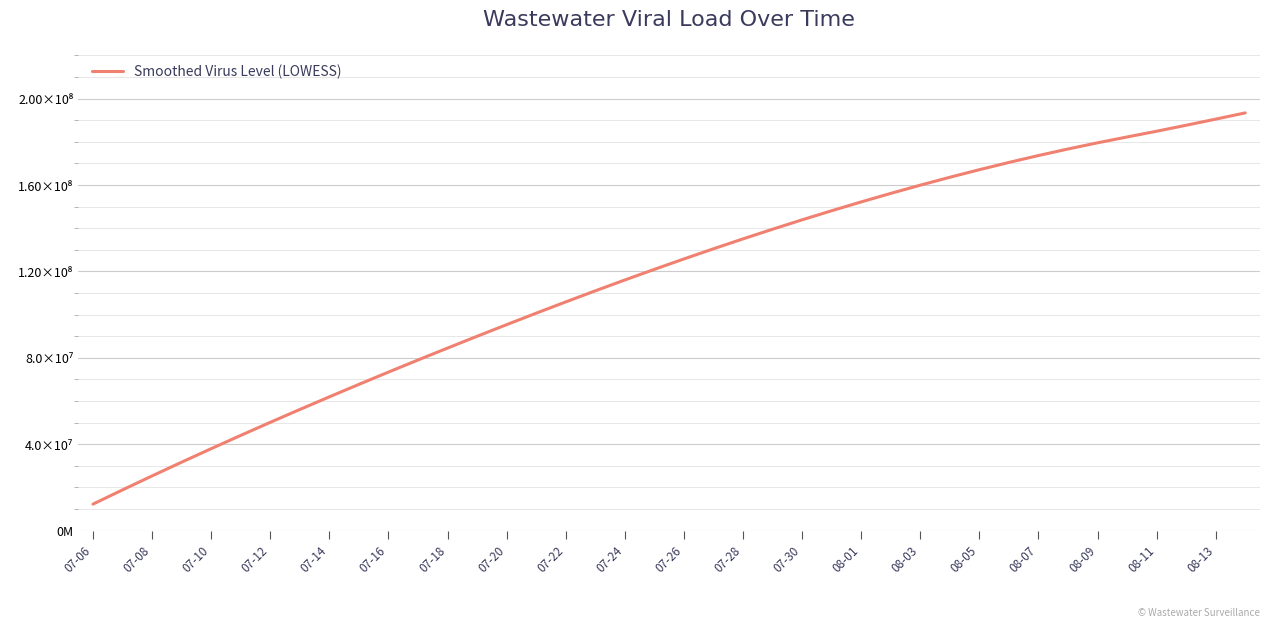

What is the value of the 12th point from the left?

78949481.5